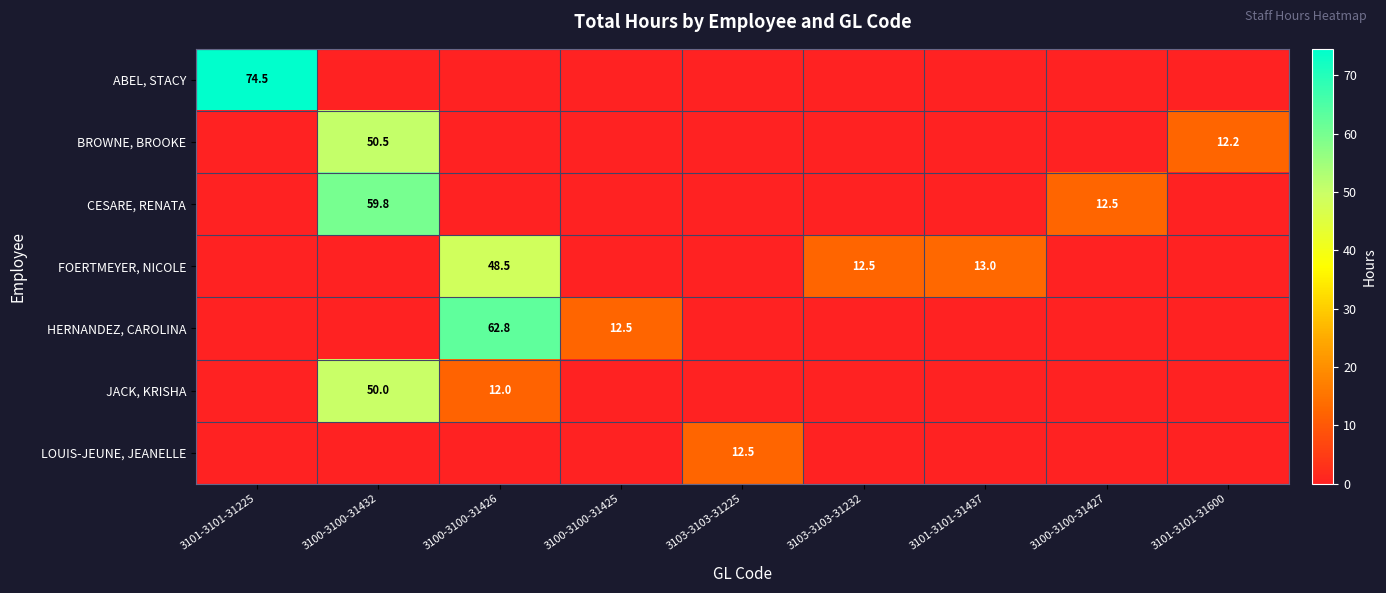

How many series are shown in this chart?

7